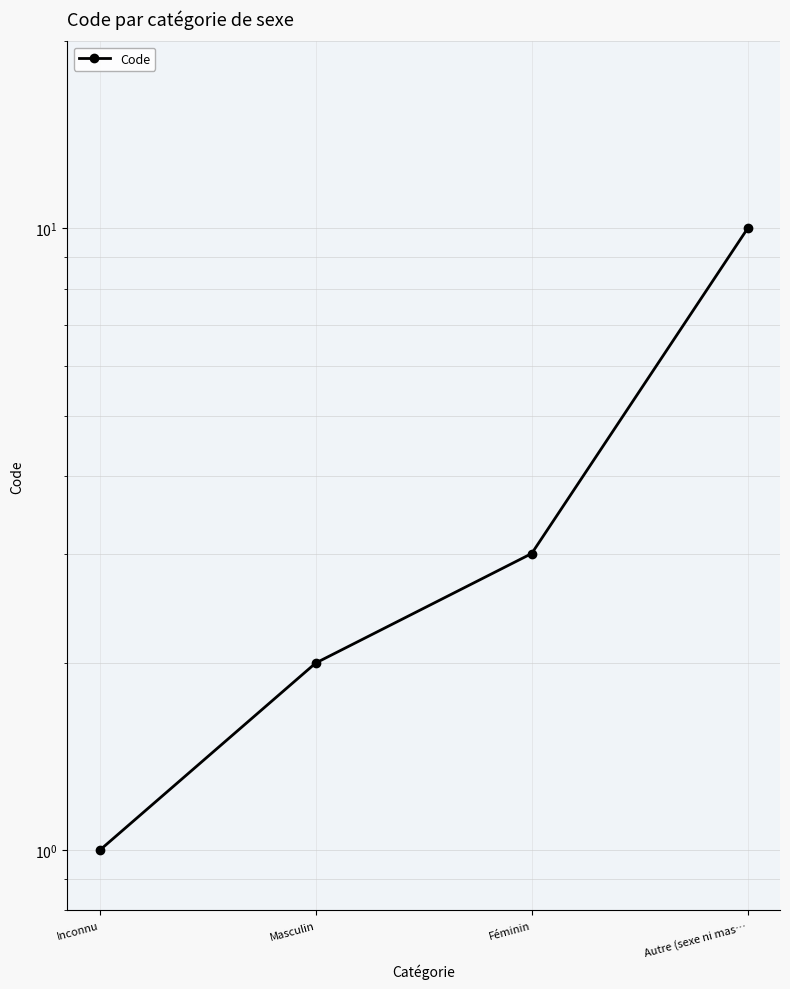

Read the value at Inconnu.

1